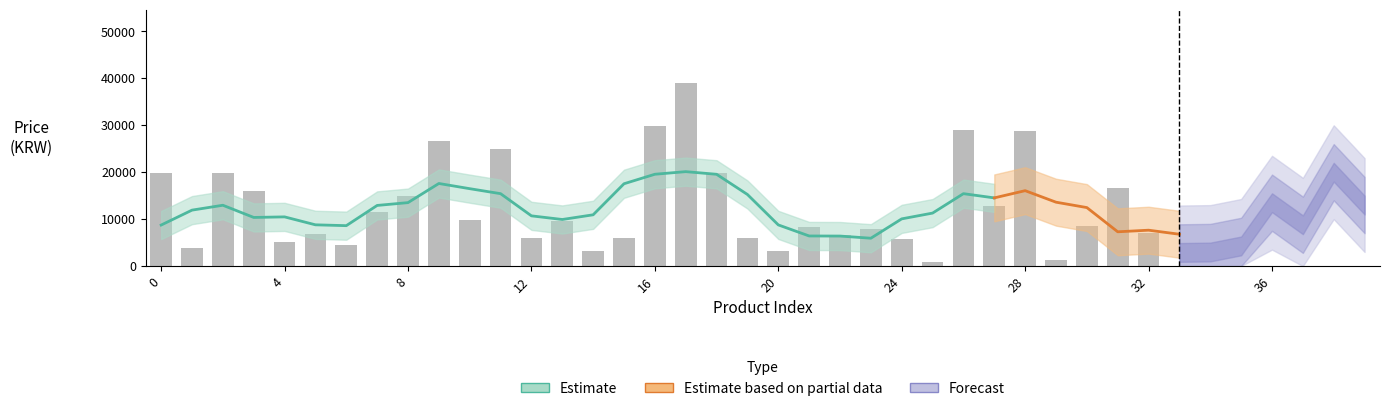

How many data points are less than 8800?

20